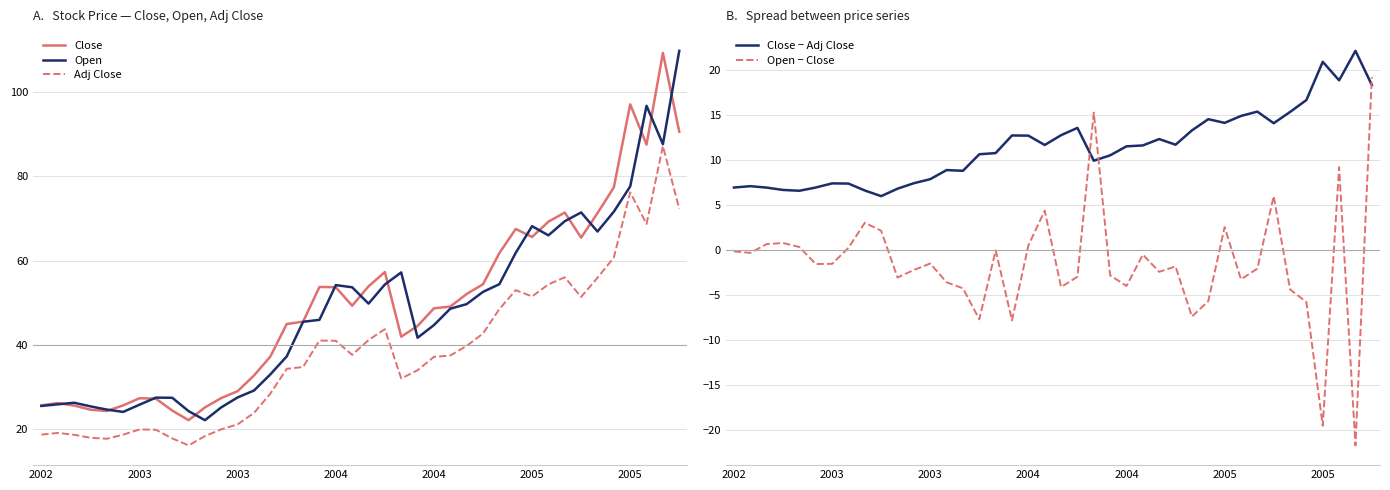

What is the sum of all Close − Adj Close values?

460.2